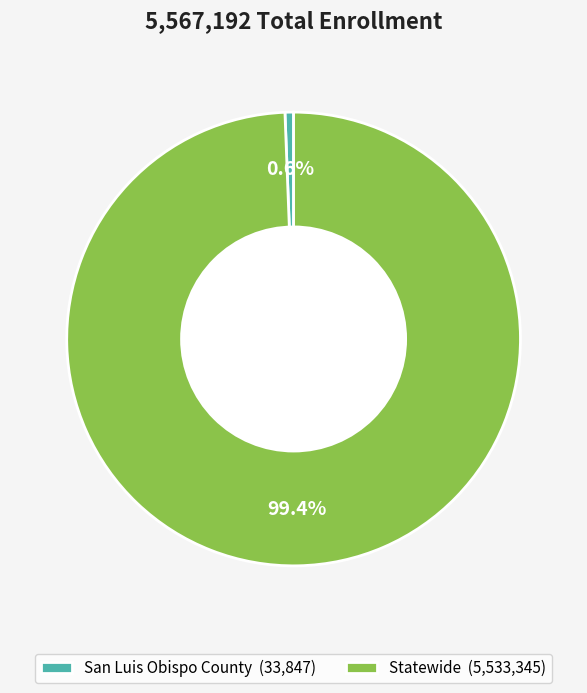

Which category accounts for the majority?

Statewide